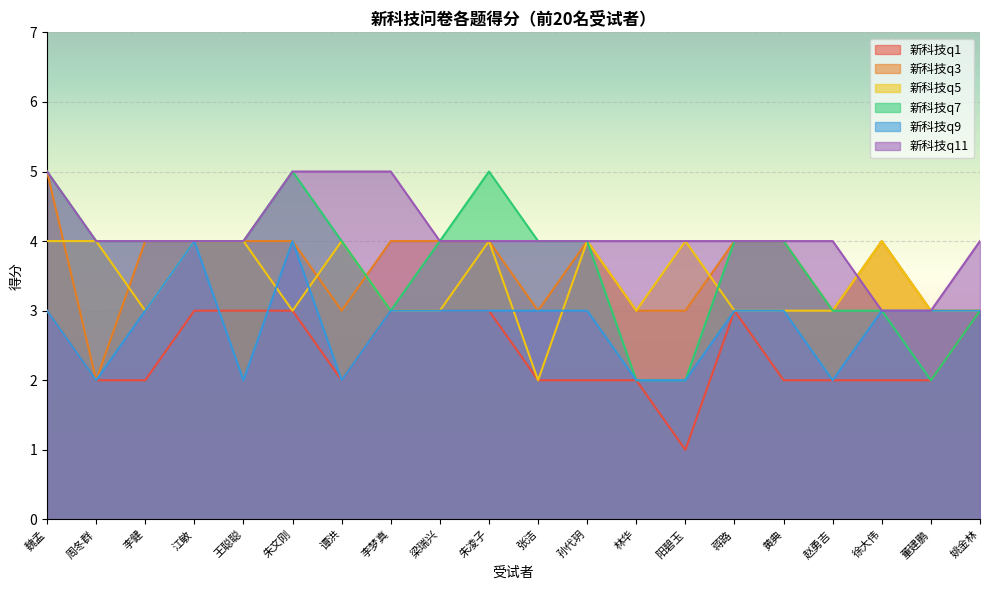

At how many categories does at least one series exceed 2?

20